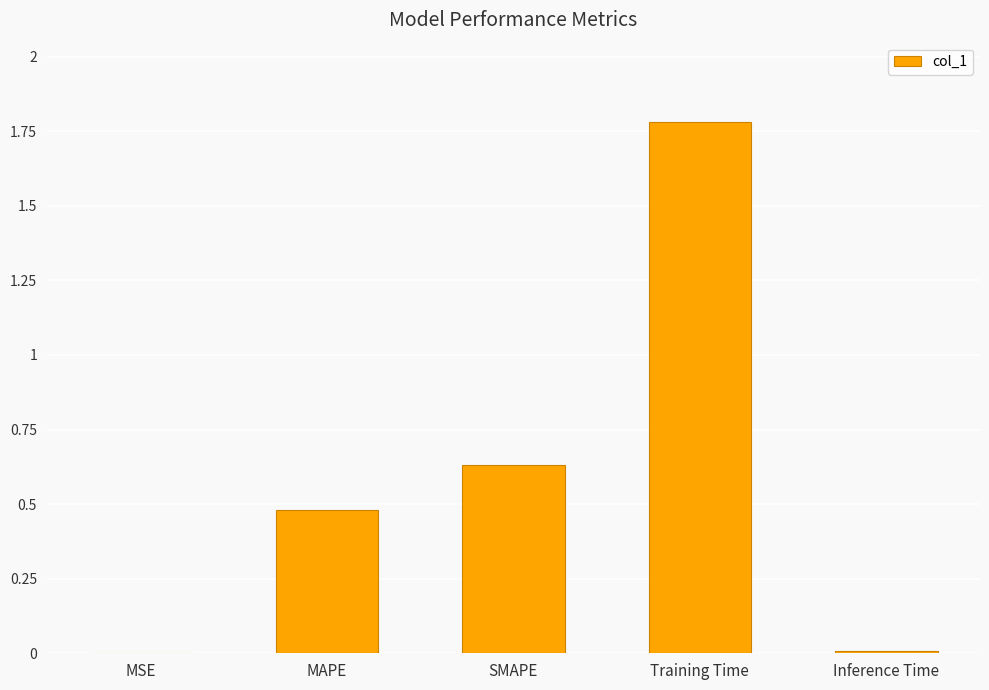

Which category has the highest value across all series?

Training Time